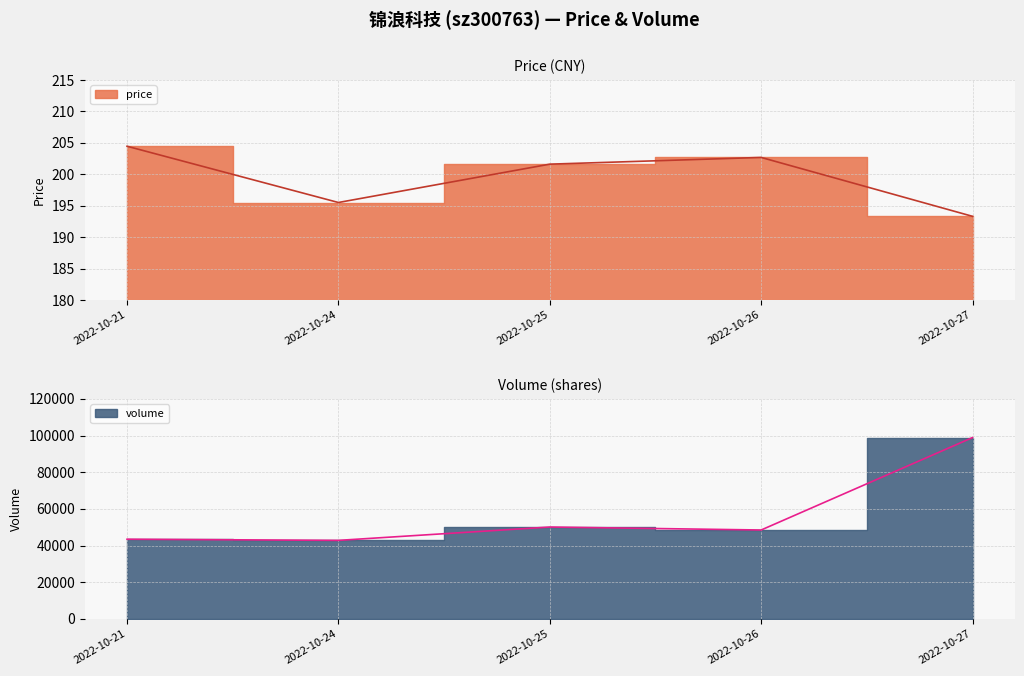

At how many categories does at least one series exceed 34021?

5